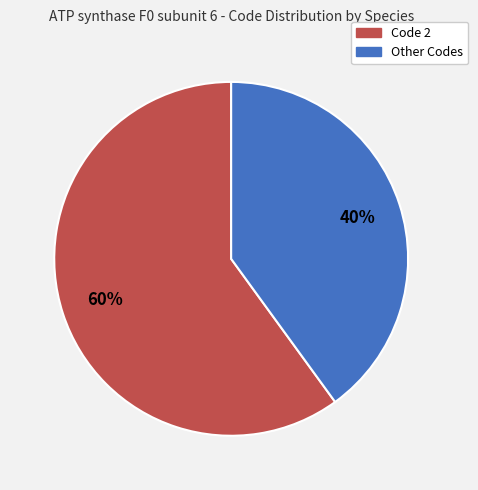

To the nearest percent, what is the difference between the largest and smallest slice percentages?

20%